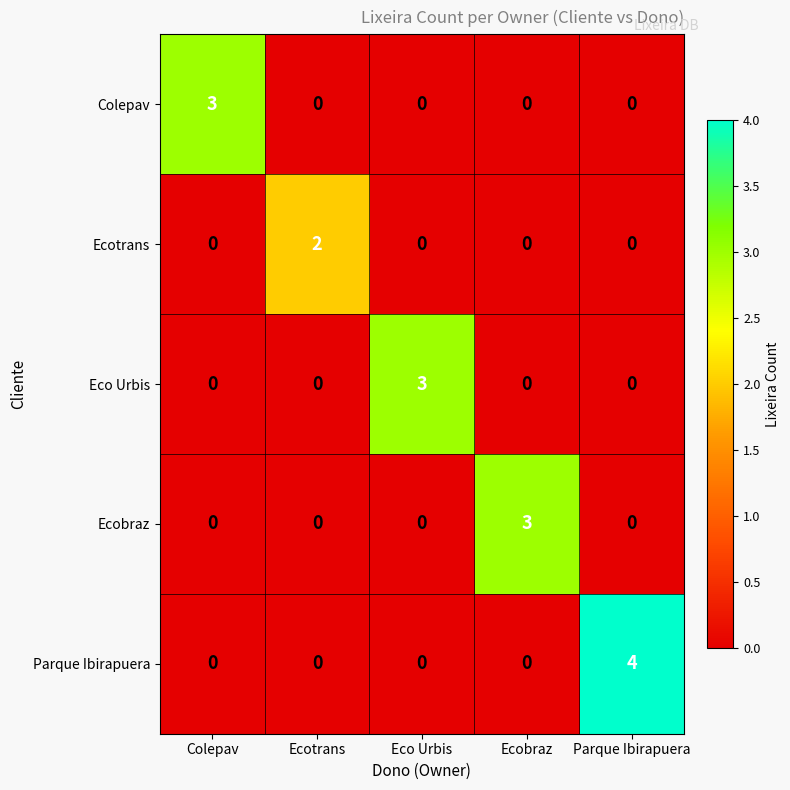

Between Ecobraz and Parque Ibirapuera, which series saw the biggest shift?

Parque Ibirapuera